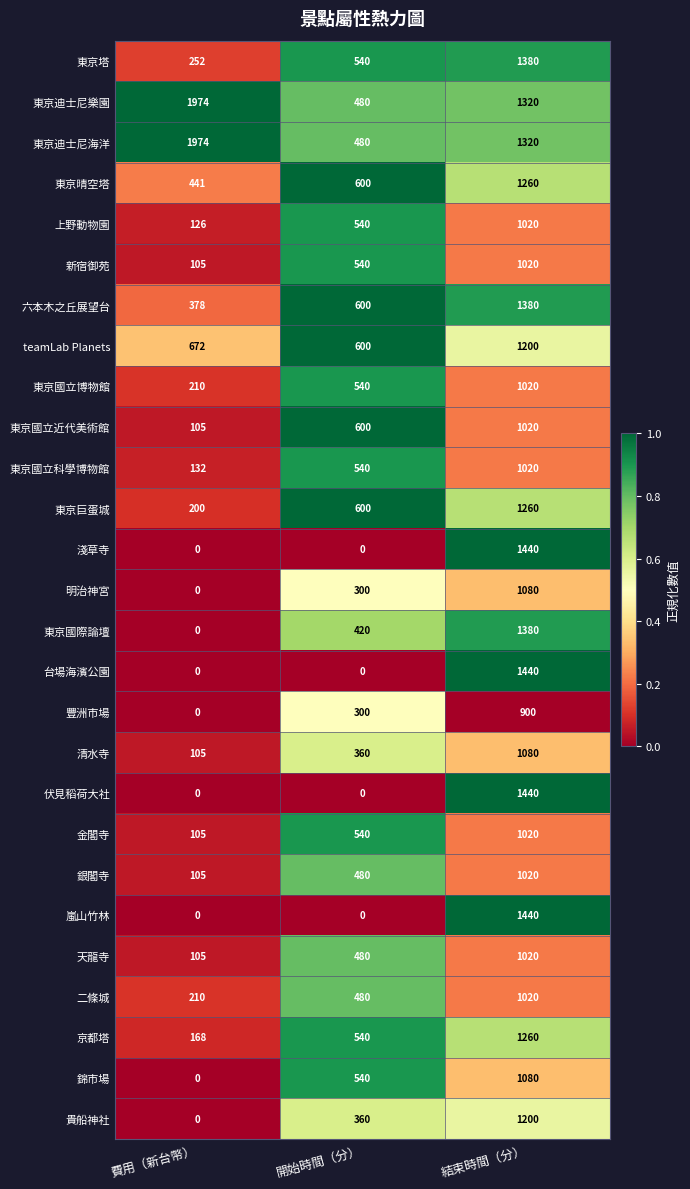

True or false: 二條城 has a value of 774 at 開始時間（分）.

False